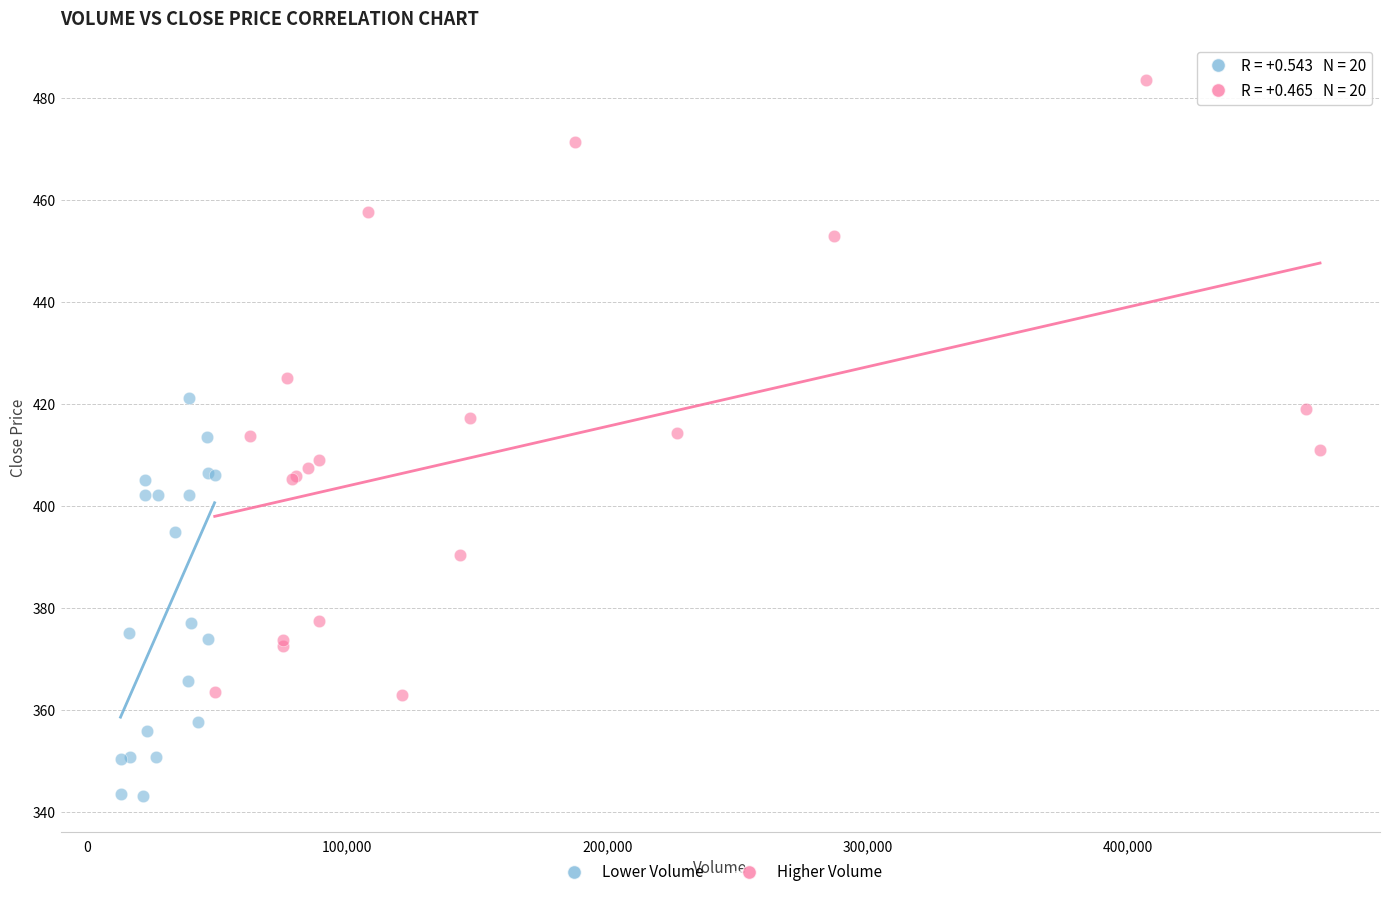

Which series has the largest Y range (max minus min)?

Higher Volume